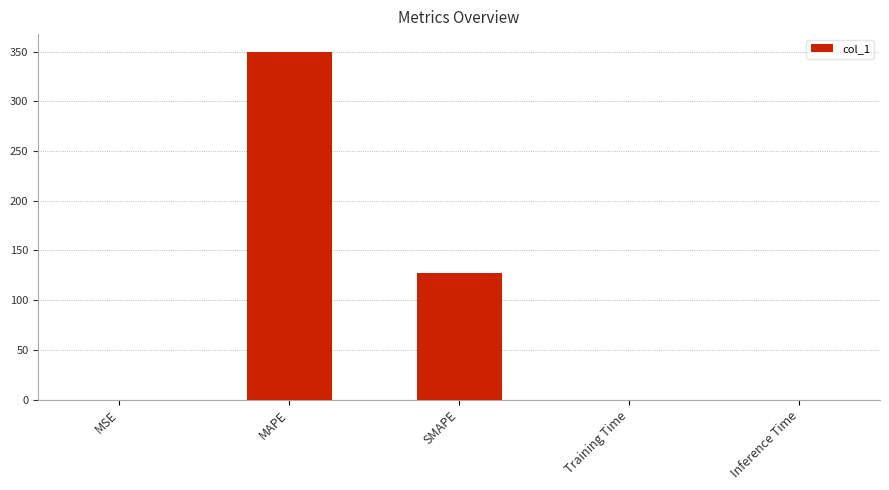

The chart shows a value of 222.1 at MAPE. True or false?

False